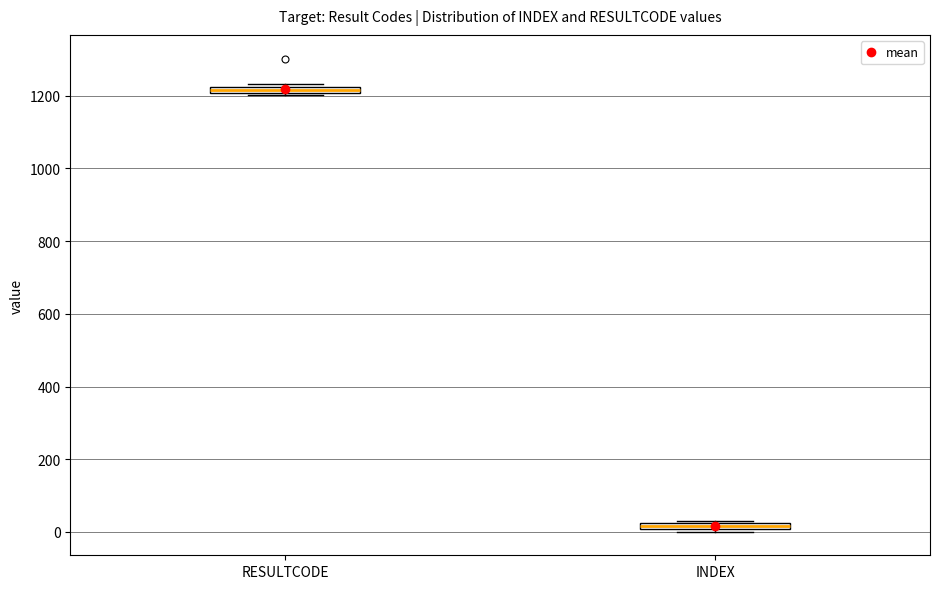

Which box has the lowest median line?

INDEX